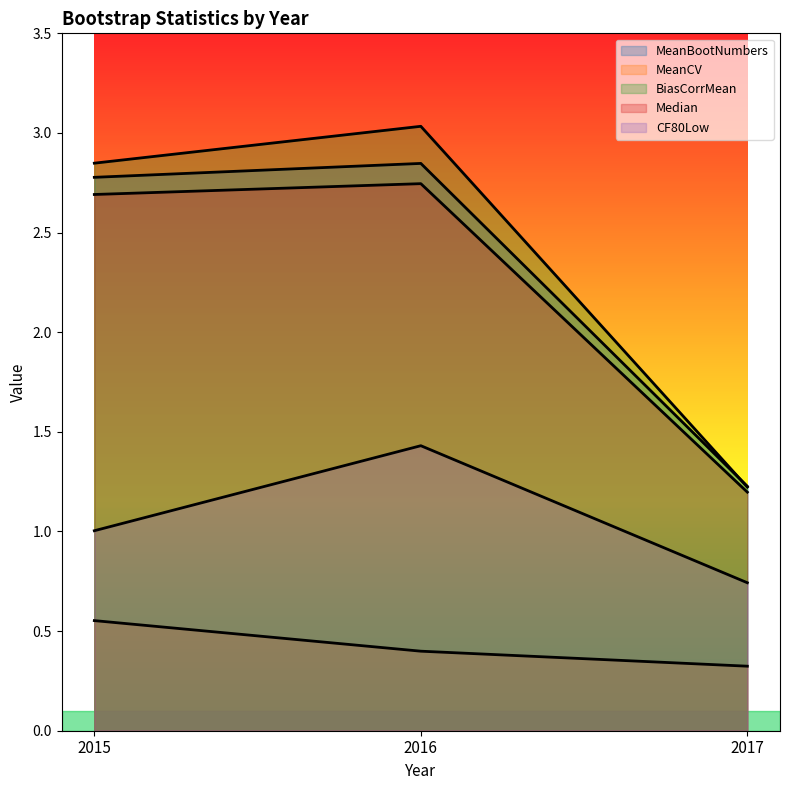

Reading right to left, transcribe all the data shown in this chart.

MeanBootNumbers: 1.2	2.8	2.8
MeanCV: 0.3	0.4	0.6
BiasCorrMean: 1.2	3.0	2.8
Median: 1.2	2.7	2.7
CF80Low: 0.7	1.4	1.0